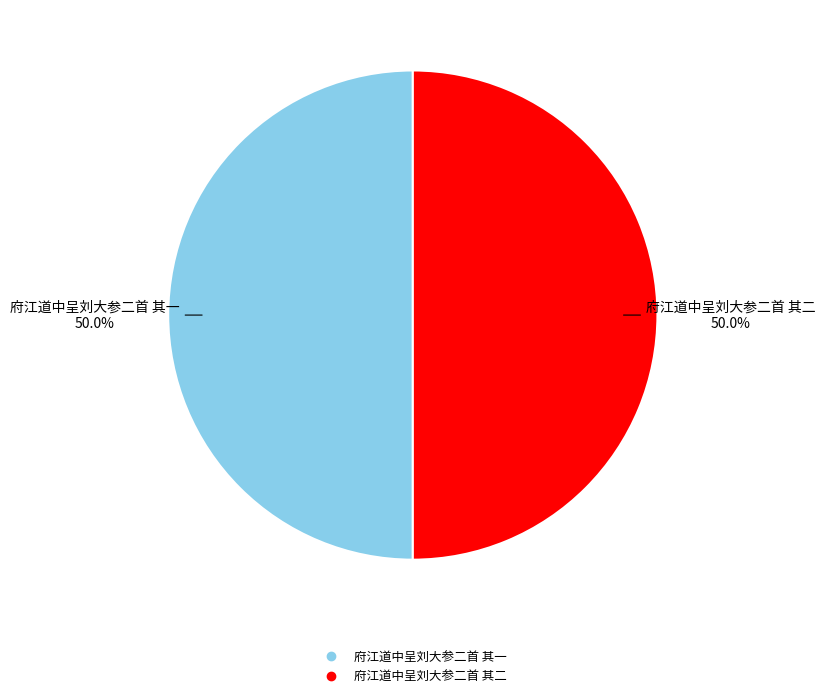

Is the sum of 府江道中呈刘大参二首 其二 and 府江道中呈刘大参二首 其一 greater than half?

Yes